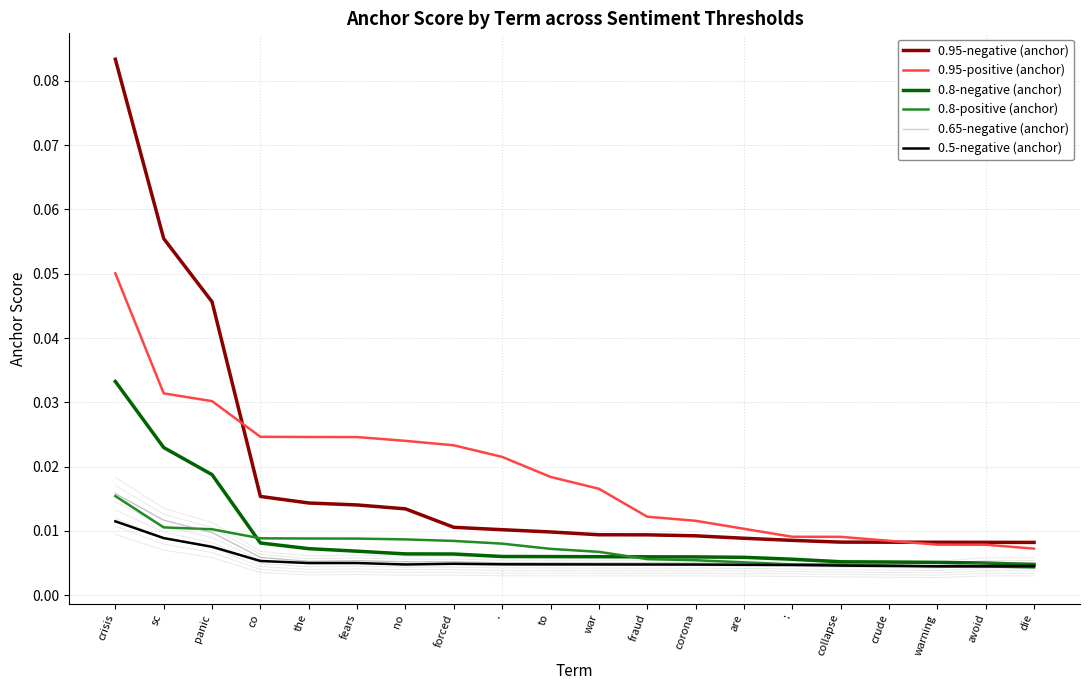

What are all the series names shown in the legend?

0.95-negative (anchor), 0.95-positive (anchor), 0.8-negative (anchor), 0.8-positive (anchor), 0.65-negative (anchor), 0.5-negative (anchor)